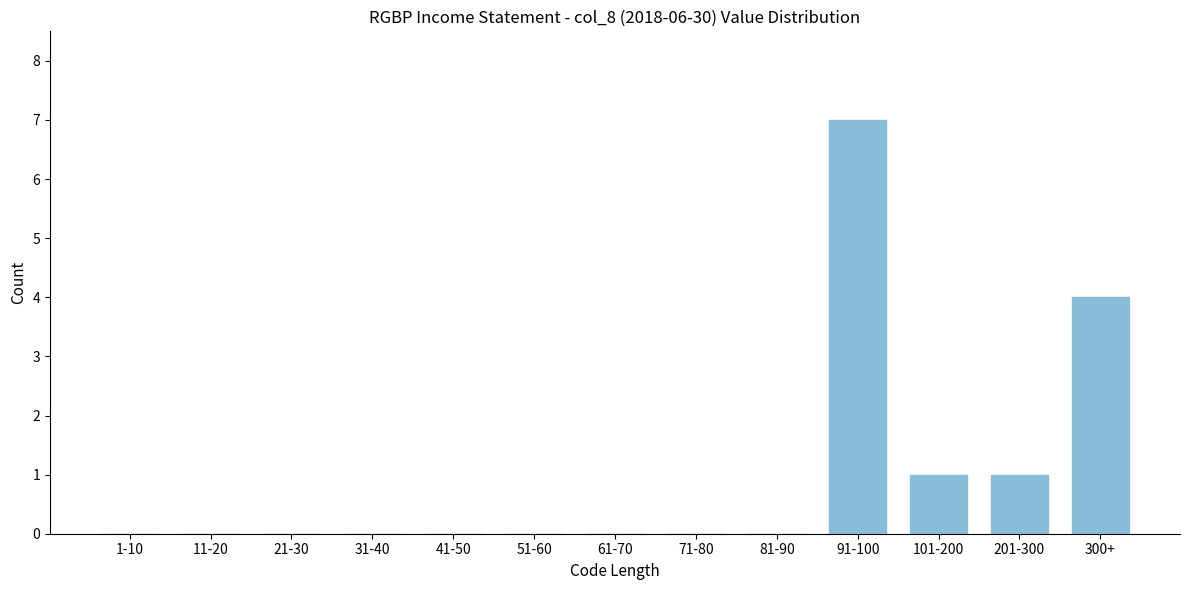

Reading left to right, transcribe all the data shown in this chart.

1-10=0	11-20=0	21-30=0	31-40=0	41-50=0	51-60=0	61-70=0	71-80=0	81-90=0	91-100=7	101-200=1	201-300=1	300+=4